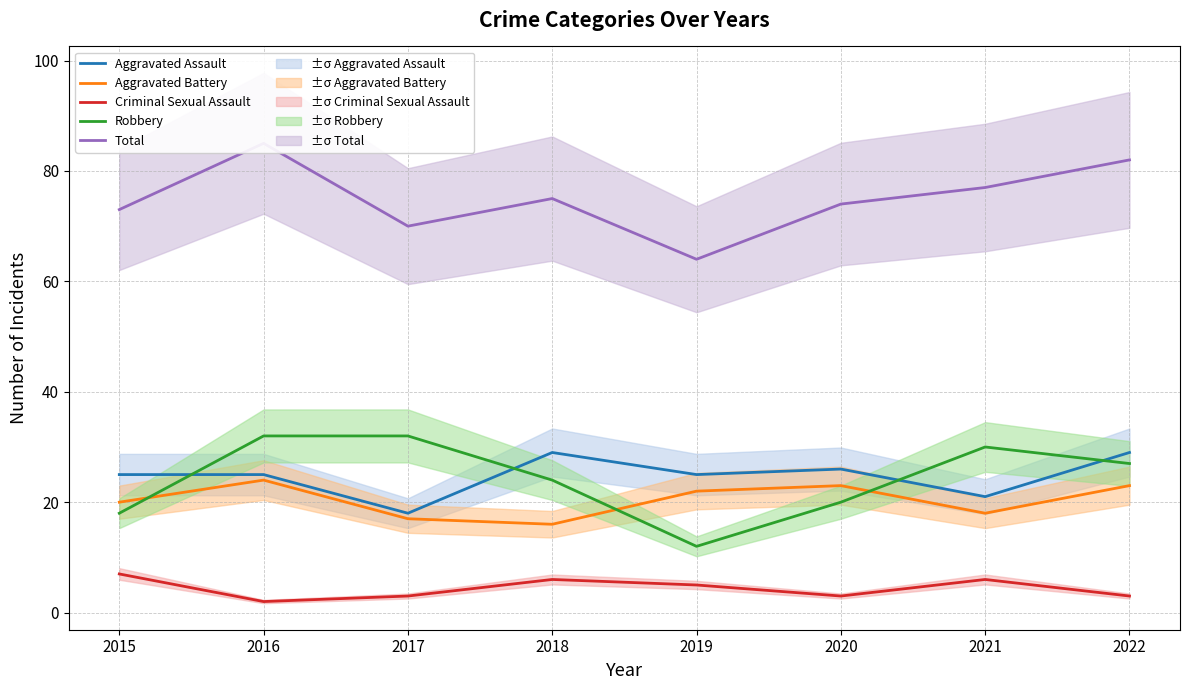

Which series ends up on top after the final intersection of Aggravated Battery and Robbery?

Robbery